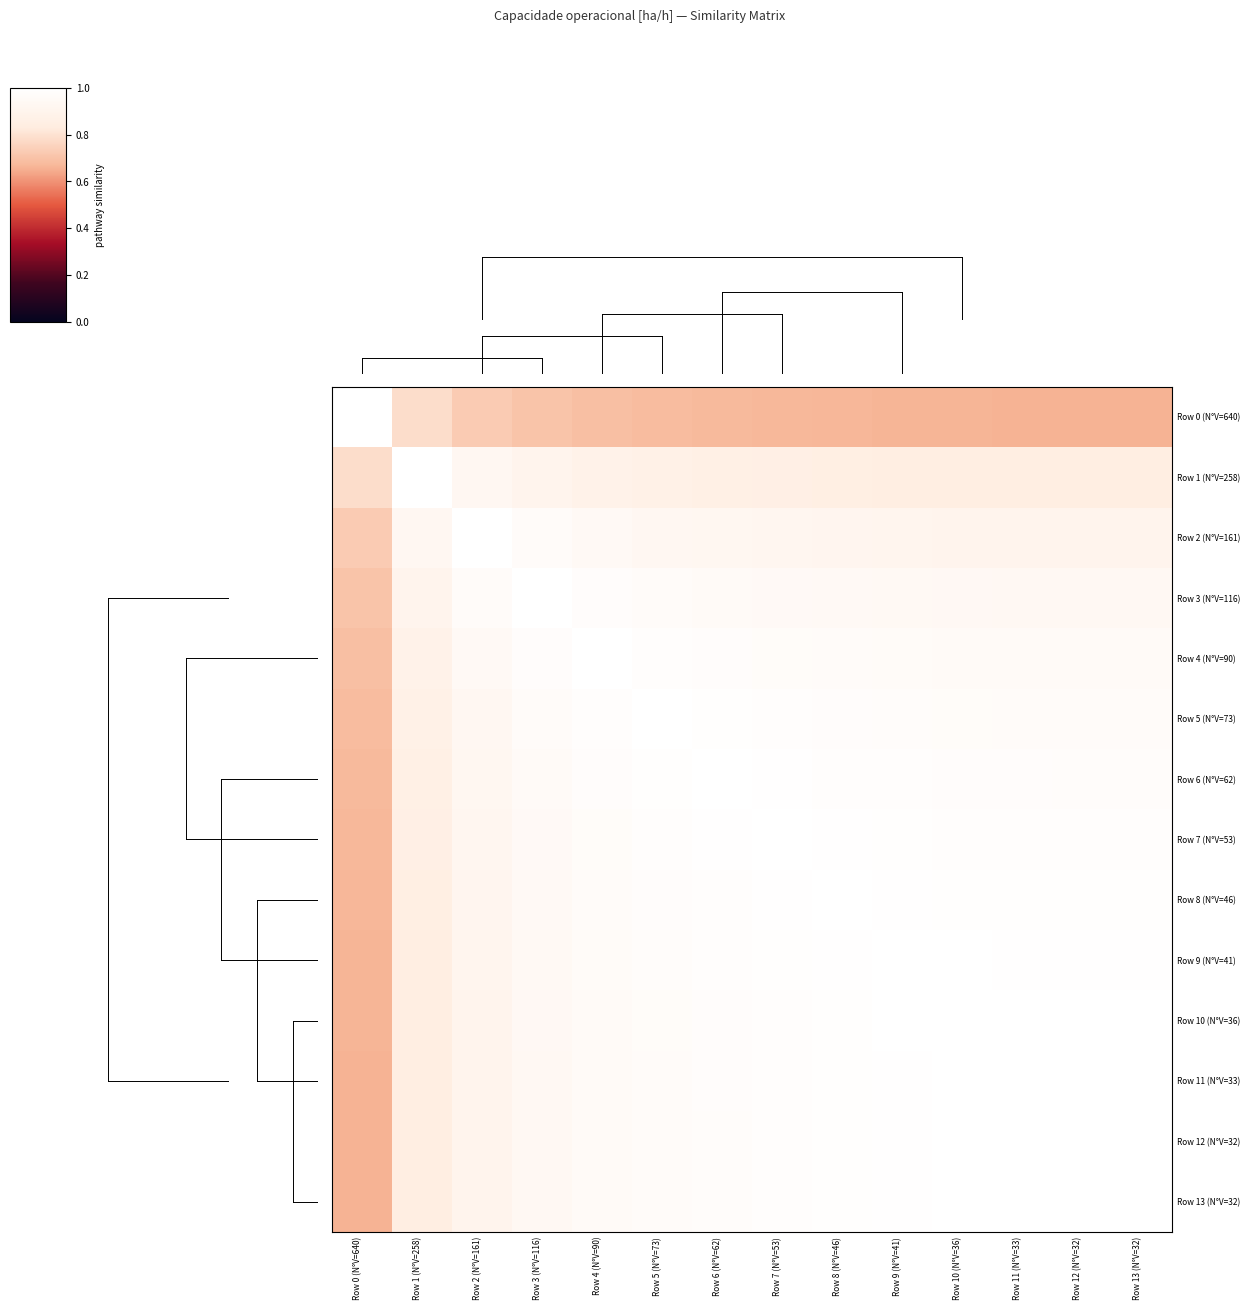

Reading right to left, what are all the values shown in this chart?

Row 0 (N°V=640): Row 13 (N°V=32)=0.7	Row 12 (N°V=32)=0.7	Row 11 (N°V=33)=0.7	Row 10 (N°V=36)=0.7	Row 9 (N°V=41)=0.7	Row 8 (N°V=46)=0.7	Row 7 (N°V=53)=0.7	Row 6 (N°V=62)=0.7	Row 5 (N°V=73)=0.7	Row 4 (N°V=90)=0.7	Row 3 (N°V=116)=0.7	Row 2 (N°V=161)=0.7	Row 1 (N°V=258)=0.8	Row 0 (N°V=640)=1.0
Row 1 (N°V=258): Row 13 (N°V=32)=0.8	Row 12 (N°V=32)=0.8	Row 11 (N°V=33)=0.8	Row 10 (N°V=36)=0.8	Row 9 (N°V=41)=0.8	Row 8 (N°V=46)=0.9	Row 7 (N°V=53)=0.9	Row 6 (N°V=62)=0.9	Row 5 (N°V=73)=0.9	Row 4 (N°V=90)=0.9	Row 3 (N°V=116)=0.9	Row 2 (N°V=161)=0.9	Row 1 (N°V=258)=1.0	Row 0 (N°V=640)=0.8
Row 2 (N°V=161): Row 13 (N°V=32)=0.9	Row 12 (N°V=32)=0.9	Row 11 (N°V=33)=0.9	Row 10 (N°V=36)=0.9	Row 9 (N°V=41)=0.9	Row 8 (N°V=46)=0.9	Row 7 (N°V=53)=0.9	Row 6 (N°V=62)=0.9	Row 5 (N°V=73)=0.9	Row 4 (N°V=90)=0.9	Row 3 (N°V=116)=1.0	Row 2 (N°V=161)=1.0	Row 1 (N°V=258)=0.9	Row 0 (N°V=640)=0.7
Row 3 (N°V=116): Row 13 (N°V=32)=0.9	Row 12 (N°V=32)=0.9	Row 11 (N°V=33)=0.9	Row 10 (N°V=36)=0.9	Row 9 (N°V=41)=0.9	Row 8 (N°V=46)=0.9	Row 7 (N°V=53)=1.0	Row 6 (N°V=62)=1.0	Row 5 (N°V=73)=1.0	Row 4 (N°V=90)=1.0	Row 3 (N°V=116)=1.0	Row 2 (N°V=161)=1.0	Row 1 (N°V=258)=0.9	Row 0 (N°V=640)=0.7
Row 4 (N°V=90): Row 13 (N°V=32)=1.0	Row 12 (N°V=32)=1.0	Row 11 (N°V=33)=1.0	Row 10 (N°V=36)=1.0	Row 9 (N°V=41)=1.0	Row 8 (N°V=46)=1.0	Row 7 (N°V=53)=1.0	Row 6 (N°V=62)=1.0	Row 5 (N°V=73)=1.0	Row 4 (N°V=90)=1.0	Row 3 (N°V=116)=1.0	Row 2 (N°V=161)=0.9	Row 1 (N°V=258)=0.9	Row 0 (N°V=640)=0.7
Row 5 (N°V=73): Row 13 (N°V=32)=1.0	Row 12 (N°V=32)=1.0	Row 11 (N°V=33)=1.0	Row 10 (N°V=36)=1.0	Row 9 (N°V=41)=1.0	Row 8 (N°V=46)=1.0	Row 7 (N°V=53)=1.0	Row 6 (N°V=62)=1.0	Row 5 (N°V=73)=1.0	Row 4 (N°V=90)=1.0	Row 3 (N°V=116)=1.0	Row 2 (N°V=161)=0.9	Row 1 (N°V=258)=0.9	Row 0 (N°V=640)=0.7
Row 6 (N°V=62): Row 13 (N°V=32)=1.0	Row 12 (N°V=32)=1.0	Row 11 (N°V=33)=1.0	Row 10 (N°V=36)=1.0	Row 9 (N°V=41)=1.0	Row 8 (N°V=46)=1.0	Row 7 (N°V=53)=1.0	Row 6 (N°V=62)=1.0	Row 5 (N°V=73)=1.0	Row 4 (N°V=90)=1.0	Row 3 (N°V=116)=1.0	Row 2 (N°V=161)=0.9	Row 1 (N°V=258)=0.9	Row 0 (N°V=640)=0.7
Row 7 (N°V=53): Row 13 (N°V=32)=1.0	Row 12 (N°V=32)=1.0	Row 11 (N°V=33)=1.0	Row 10 (N°V=36)=1.0	Row 9 (N°V=41)=1.0	Row 8 (N°V=46)=1.0	Row 7 (N°V=53)=1.0	Row 6 (N°V=62)=1.0	Row 5 (N°V=73)=1.0	Row 4 (N°V=90)=1.0	Row 3 (N°V=116)=1.0	Row 2 (N°V=161)=0.9	Row 1 (N°V=258)=0.9	Row 0 (N°V=640)=0.7
Row 8 (N°V=46): Row 13 (N°V=32)=1.0	Row 12 (N°V=32)=1.0	Row 11 (N°V=33)=1.0	Row 10 (N°V=36)=1.0	Row 9 (N°V=41)=1.0	Row 8 (N°V=46)=1.0	Row 7 (N°V=53)=1.0	Row 6 (N°V=62)=1.0	Row 5 (N°V=73)=1.0	Row 4 (N°V=90)=1.0	Row 3 (N°V=116)=0.9	Row 2 (N°V=161)=0.9	Row 1 (N°V=258)=0.9	Row 0 (N°V=640)=0.7
Row 9 (N°V=41): Row 13 (N°V=32)=1.0	Row 12 (N°V=32)=1.0	Row 11 (N°V=33)=1.0	Row 10 (N°V=36)=1.0	Row 9 (N°V=41)=1.0	Row 8 (N°V=46)=1.0	Row 7 (N°V=53)=1.0	Row 6 (N°V=62)=1.0	Row 5 (N°V=73)=1.0	Row 4 (N°V=90)=1.0	Row 3 (N°V=116)=0.9	Row 2 (N°V=161)=0.9	Row 1 (N°V=258)=0.8	Row 0 (N°V=640)=0.7
Row 10 (N°V=36): Row 13 (N°V=32)=1.0	Row 12 (N°V=32)=1.0	Row 11 (N°V=33)=1.0	Row 10 (N°V=36)=1.0	Row 9 (N°V=41)=1.0	Row 8 (N°V=46)=1.0	Row 7 (N°V=53)=1.0	Row 6 (N°V=62)=1.0	Row 5 (N°V=73)=1.0	Row 4 (N°V=90)=1.0	Row 3 (N°V=116)=0.9	Row 2 (N°V=161)=0.9	Row 1 (N°V=258)=0.8	Row 0 (N°V=640)=0.7
Row 11 (N°V=33): Row 13 (N°V=32)=1.0	Row 12 (N°V=32)=1.0	Row 11 (N°V=33)=1.0	Row 10 (N°V=36)=1.0	Row 9 (N°V=41)=1.0	Row 8 (N°V=46)=1.0	Row 7 (N°V=53)=1.0	Row 6 (N°V=62)=1.0	Row 5 (N°V=73)=1.0	Row 4 (N°V=90)=1.0	Row 3 (N°V=116)=0.9	Row 2 (N°V=161)=0.9	Row 1 (N°V=258)=0.8	Row 0 (N°V=640)=0.7
Row 12 (N°V=32): Row 13 (N°V=32)=1.0	Row 12 (N°V=32)=1.0	Row 11 (N°V=33)=1.0	Row 10 (N°V=36)=1.0	Row 9 (N°V=41)=1.0	Row 8 (N°V=46)=1.0	Row 7 (N°V=53)=1.0	Row 6 (N°V=62)=1.0	Row 5 (N°V=73)=1.0	Row 4 (N°V=90)=1.0	Row 3 (N°V=116)=0.9	Row 2 (N°V=161)=0.9	Row 1 (N°V=258)=0.8	Row 0 (N°V=640)=0.7
Row 13 (N°V=32): Row 13 (N°V=32)=1.0	Row 12 (N°V=32)=1.0	Row 11 (N°V=33)=1.0	Row 10 (N°V=36)=1.0	Row 9 (N°V=41)=1.0	Row 8 (N°V=46)=1.0	Row 7 (N°V=53)=1.0	Row 6 (N°V=62)=1.0	Row 5 (N°V=73)=1.0	Row 4 (N°V=90)=1.0	Row 3 (N°V=116)=0.9	Row 2 (N°V=161)=0.9	Row 1 (N°V=258)=0.8	Row 0 (N°V=640)=0.7